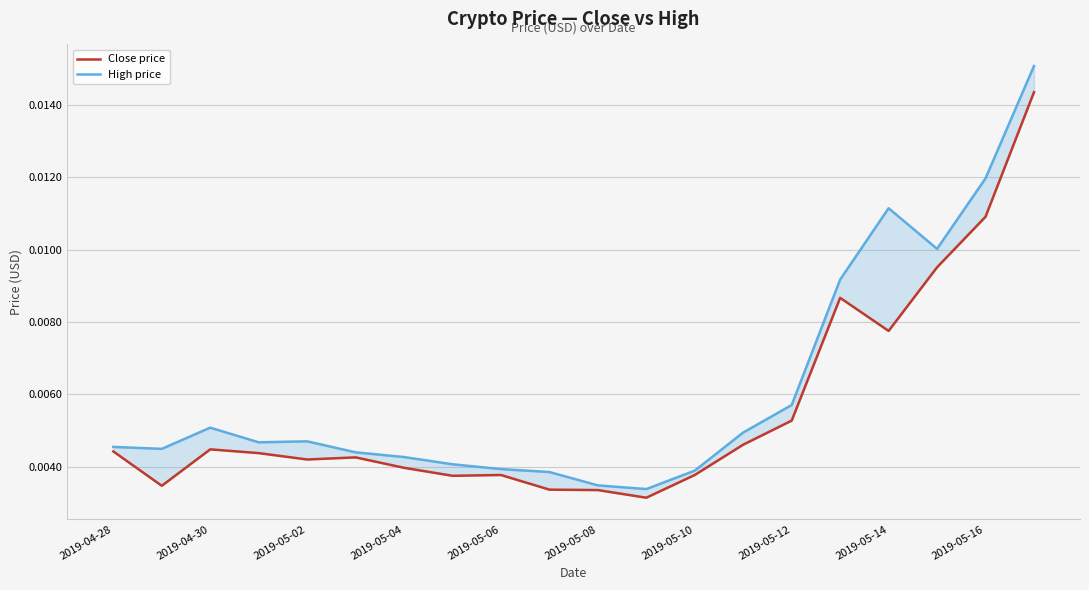

Where is Close price nearest to the value 0?

11